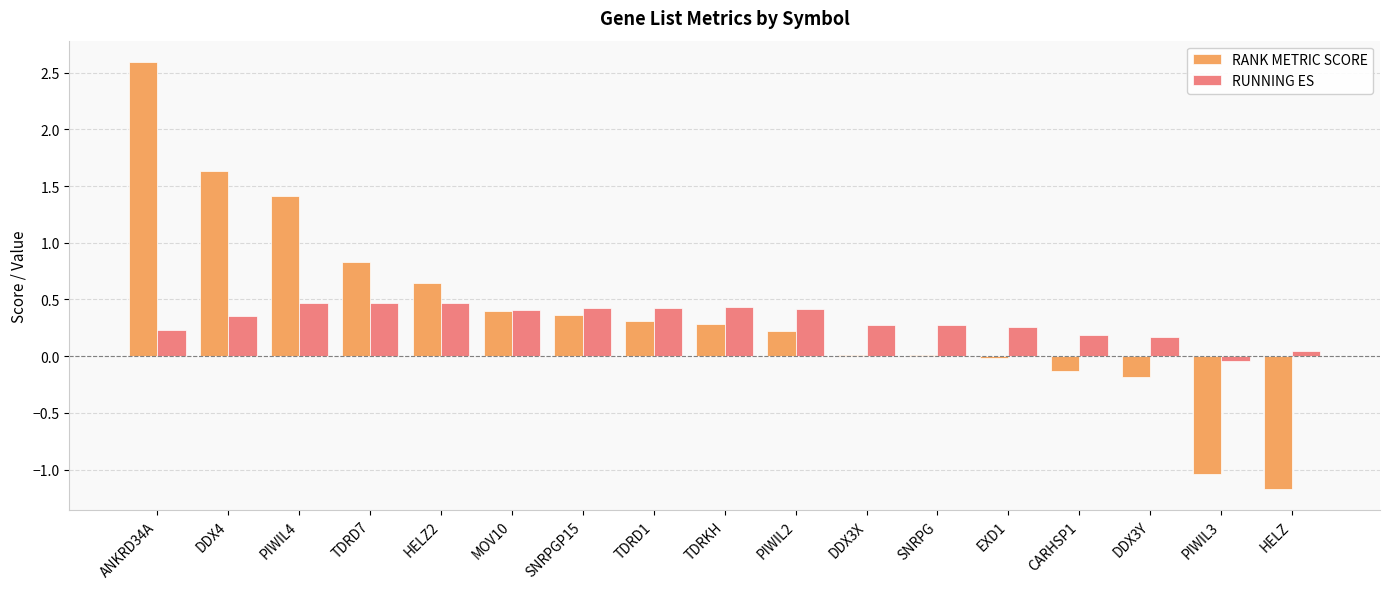

At which category is the sum across all series the highest?

ANKRD34A